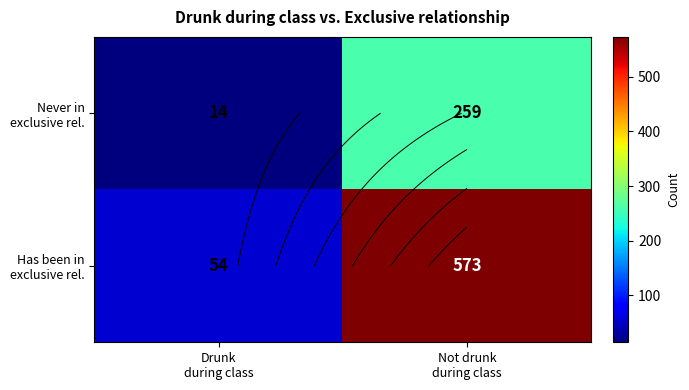

The Has been in exclusive rel. series shows 573 at Not drunk during class. True or false?

True